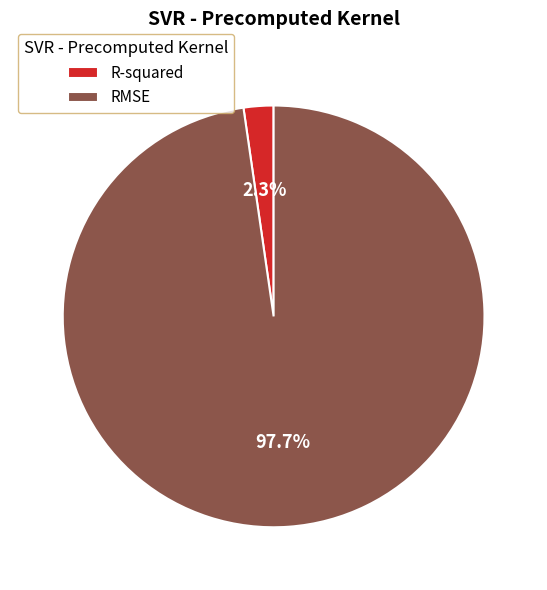

Is the sum of RMSE and R-squared greater than half?

Yes